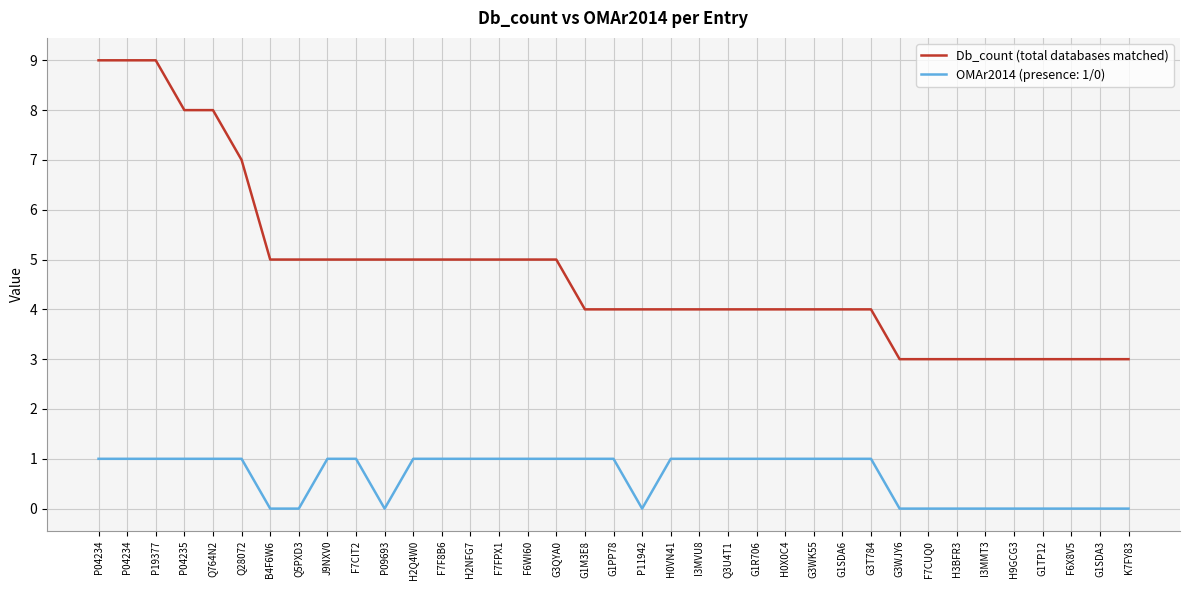

Does the chart display data point markers on the line(s)?

No